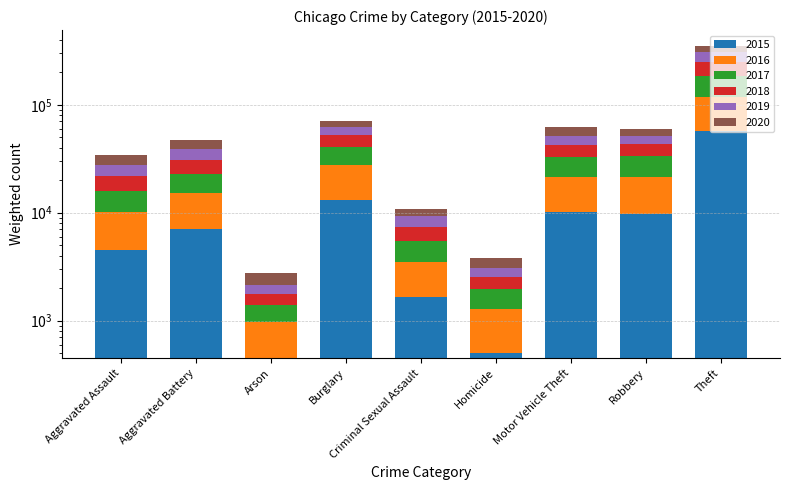

Which series has the largest total across all categories?

2017